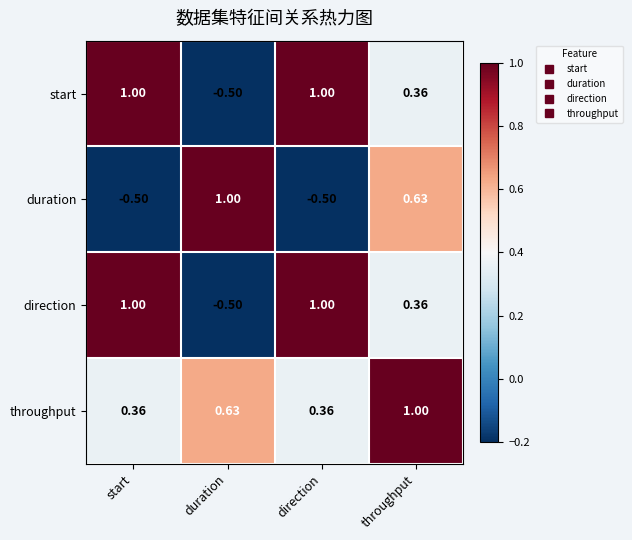

Where is start nearest to the value 0?

throughput